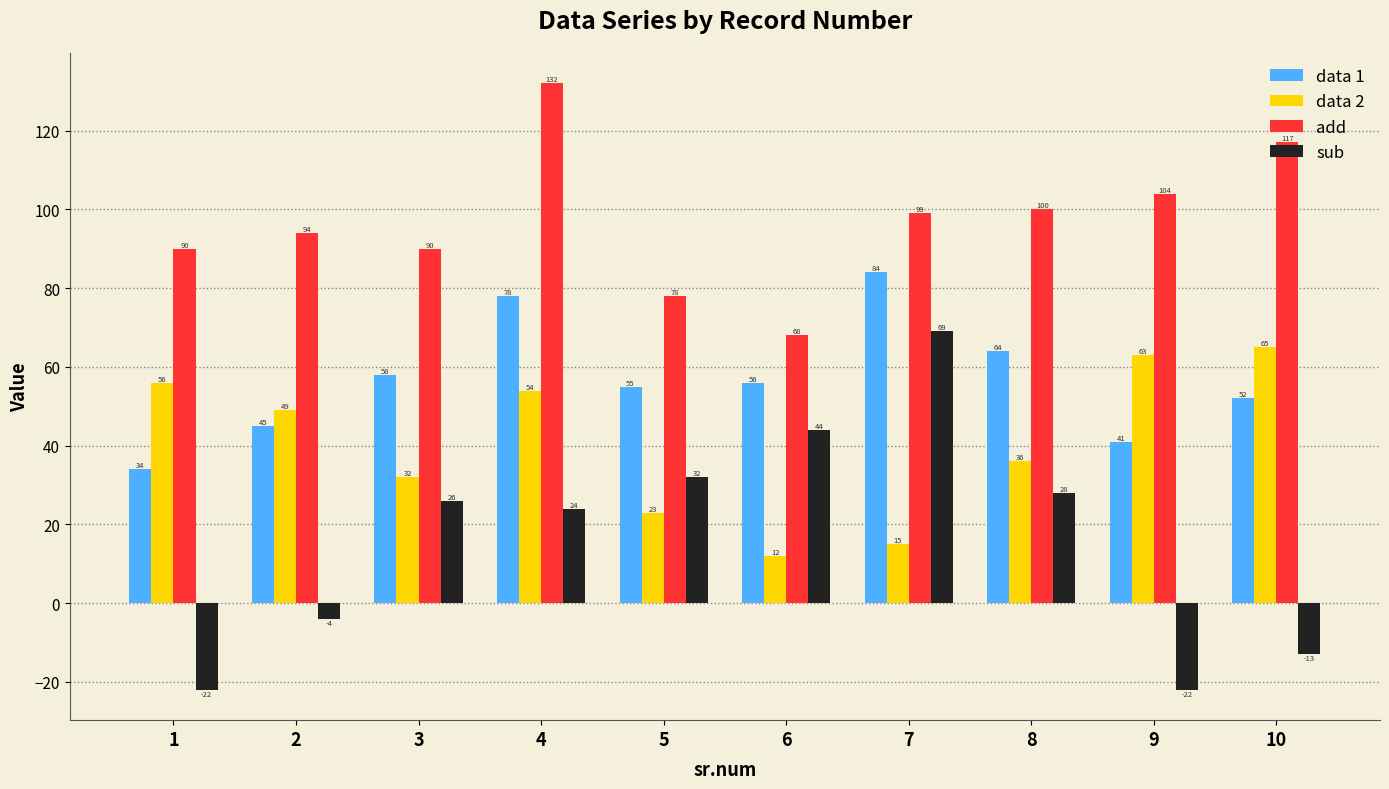

What is the maximum value for data 2?

65